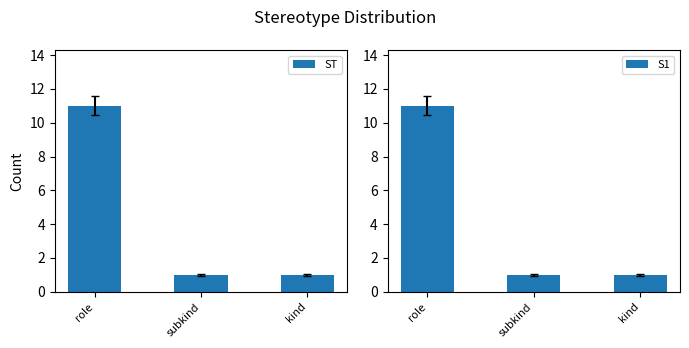

Reading left to right, extract all data points from this chart.

ST: 11	1	1
S1: 11	1	1